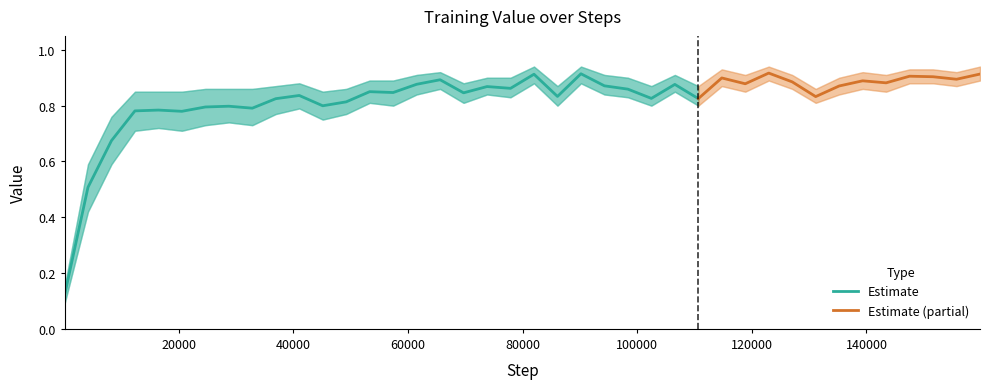

List the labels in order of Value value, largest first.

30, 22, 39, 20, 36, 37, 28, 38, 16, 34, 31, 35, 29, 15, 26, 23, 33, 18, 19, 24, 13, 14, 17, 10, 21, 32, 25, 27, 9, 12, 11, 7, 6, 8, 4, 3, 5, 2, 1, 0